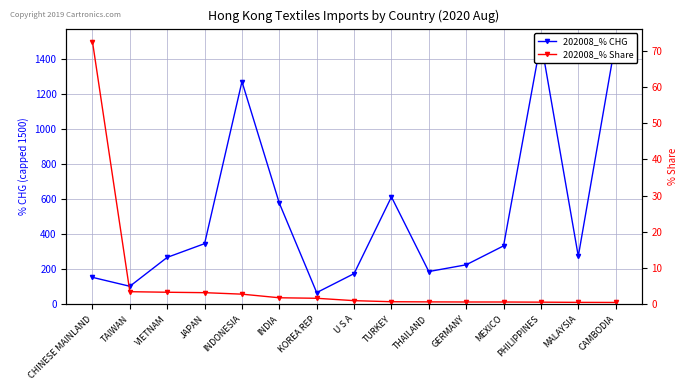

What is the total value across all series at TAIWAN?

106.9